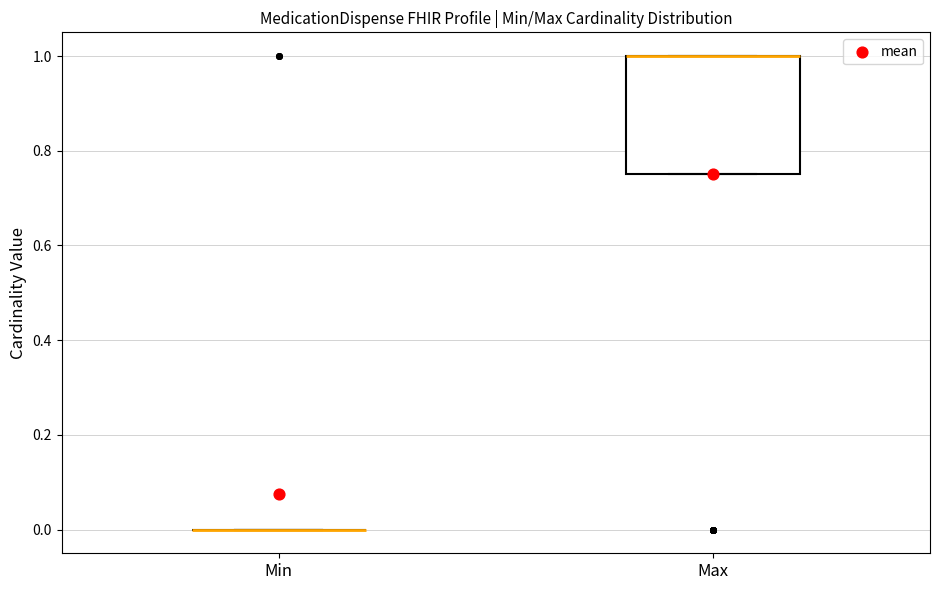

Reading left to right, transcribe this box plot: for each box, give where its median line is, the range the box spans, and where its two whiskers end, as read against the y-axis. The values are not printed on the chart, so give them approximately, as read against the axis.

Min: box collapsed to a line at 0.00, whiskers 0.00 to 0.00
Max: median 1.00 (drawn on the box's upper edge), box 0.76 to 1.00, whiskers 0.76 to 1.00